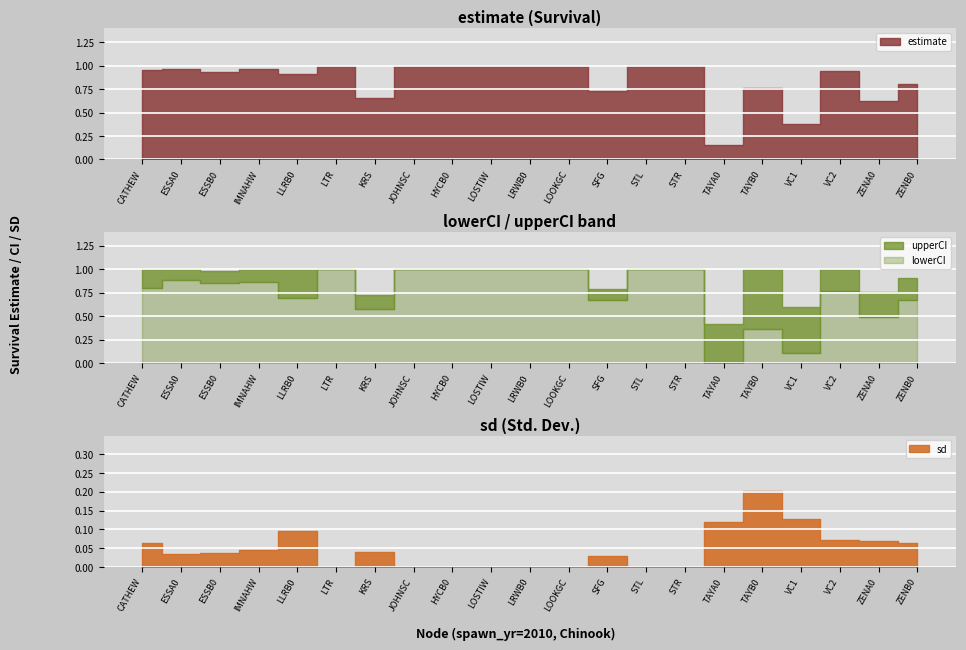

At how many categories does at least one series exceed 1?

2